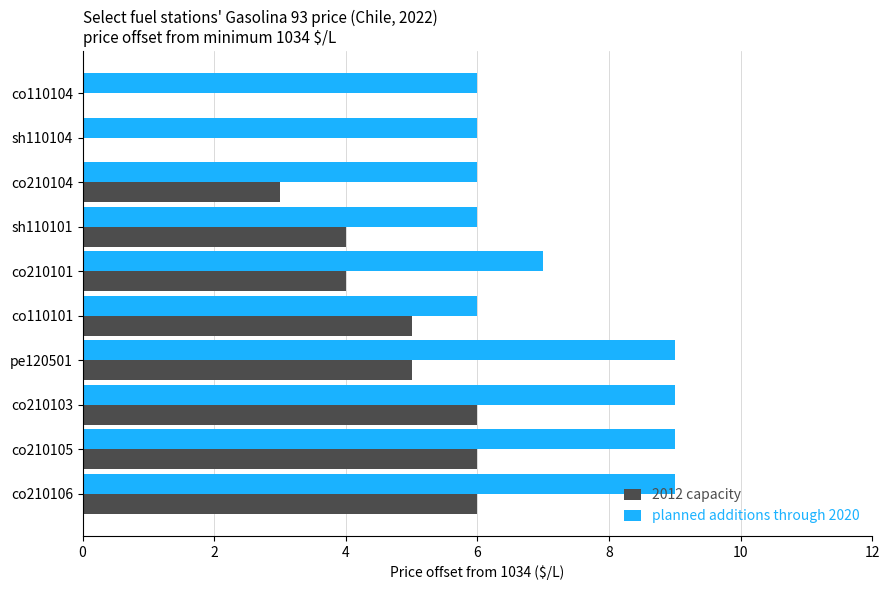

Which series has the largest total across all categories?

planned additions through 2020